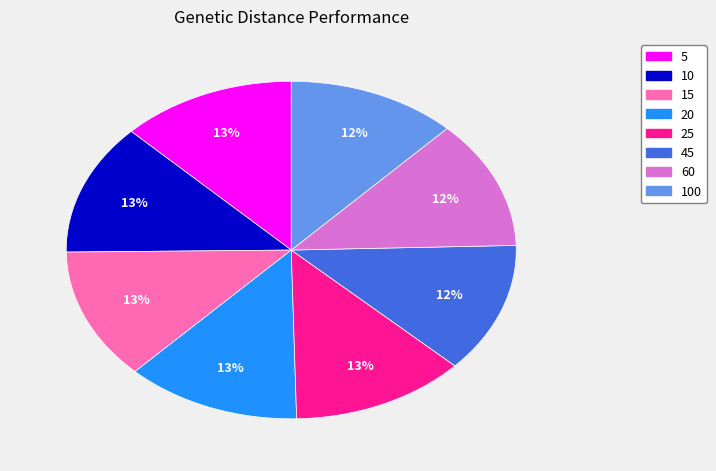

Is there any slice that represents more than half of the pie?

No